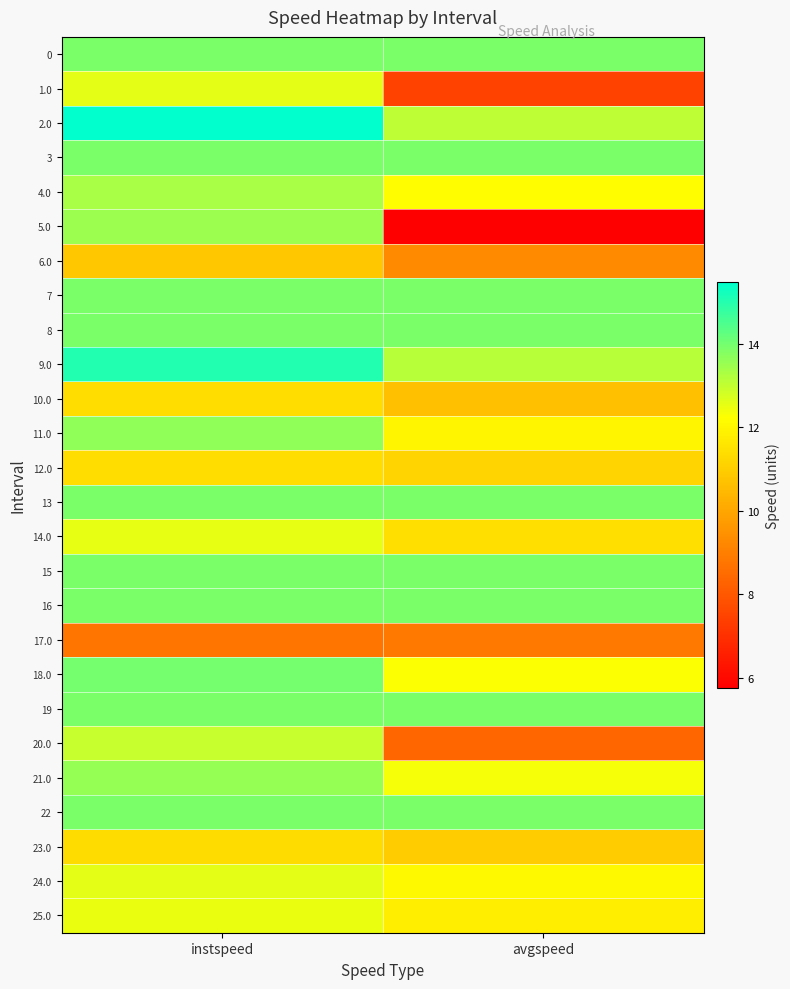

What is the maximum value shown in the chart?

15.5